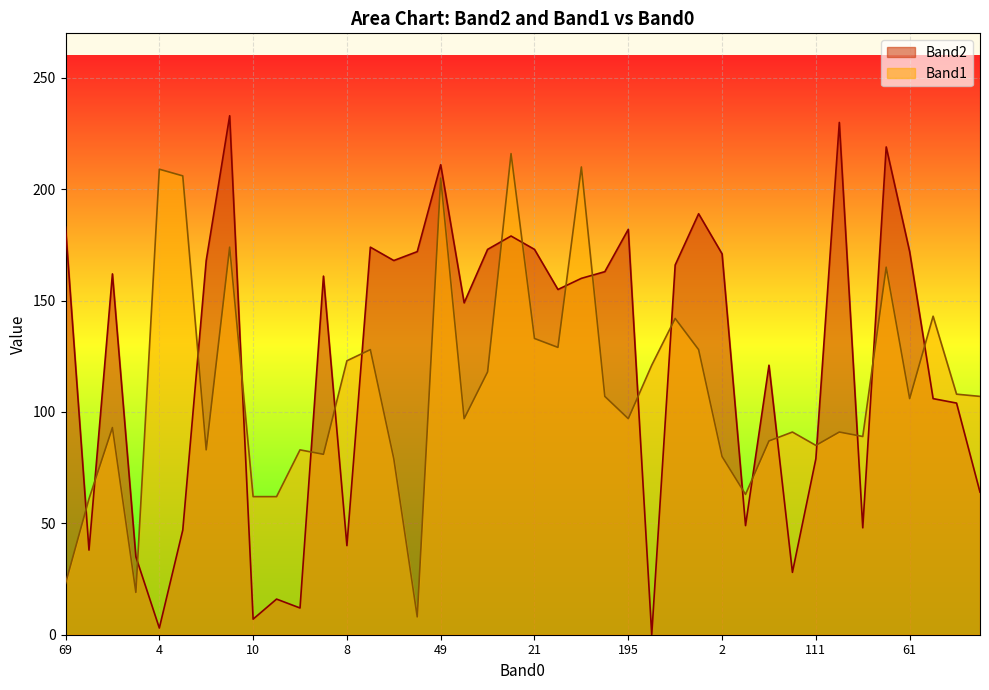

Which series has the largest range (max minus min)?

Band2